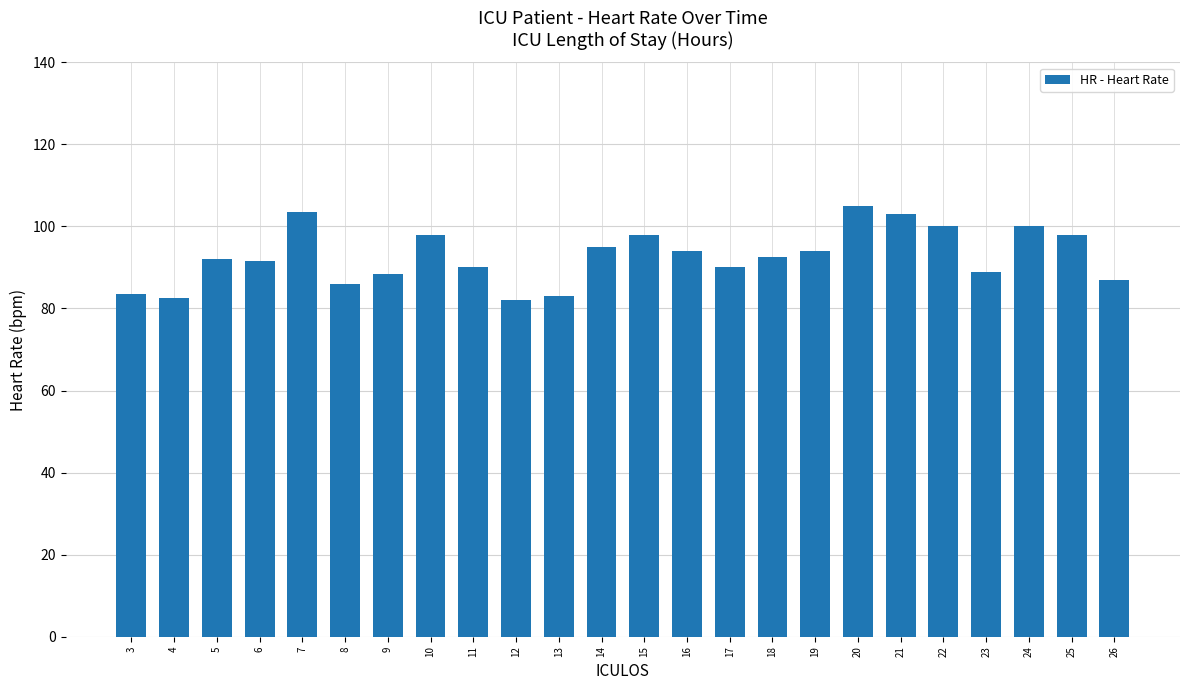

The chart shows a value of 39.1 at 7. True or false?

False